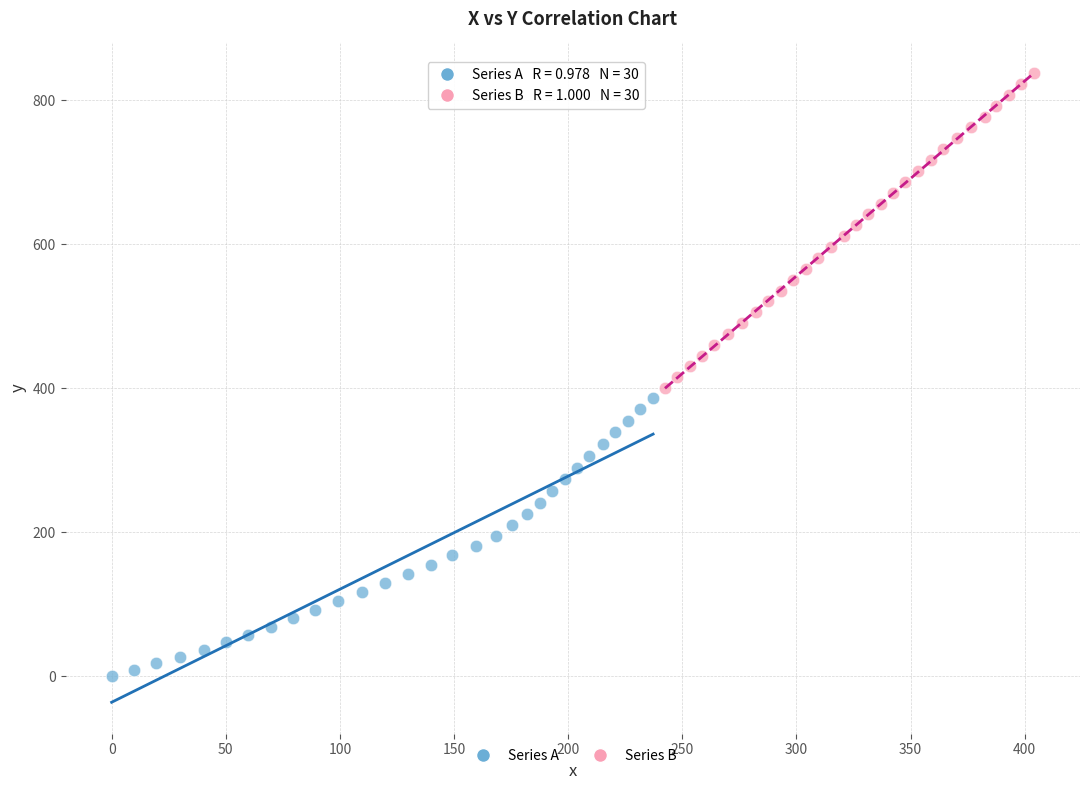

Which series contains the lowest Y value?

Series A